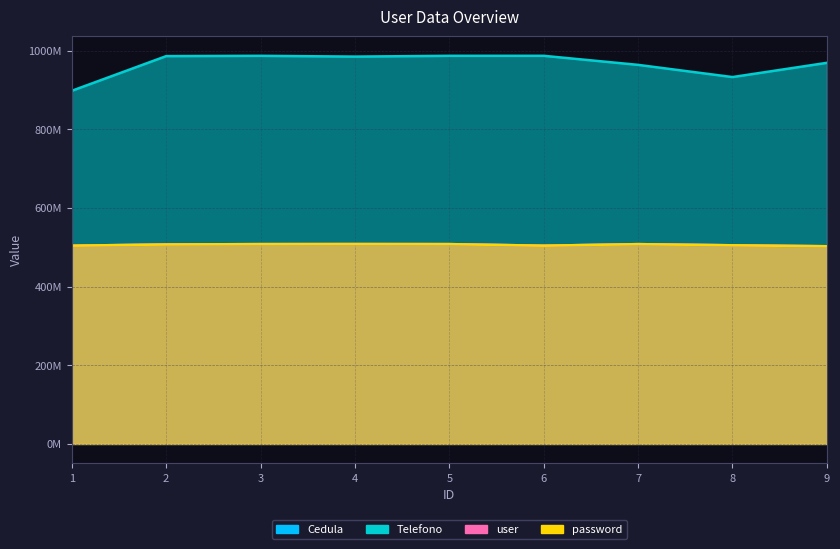

How many interior local peaks does the password series have?

2